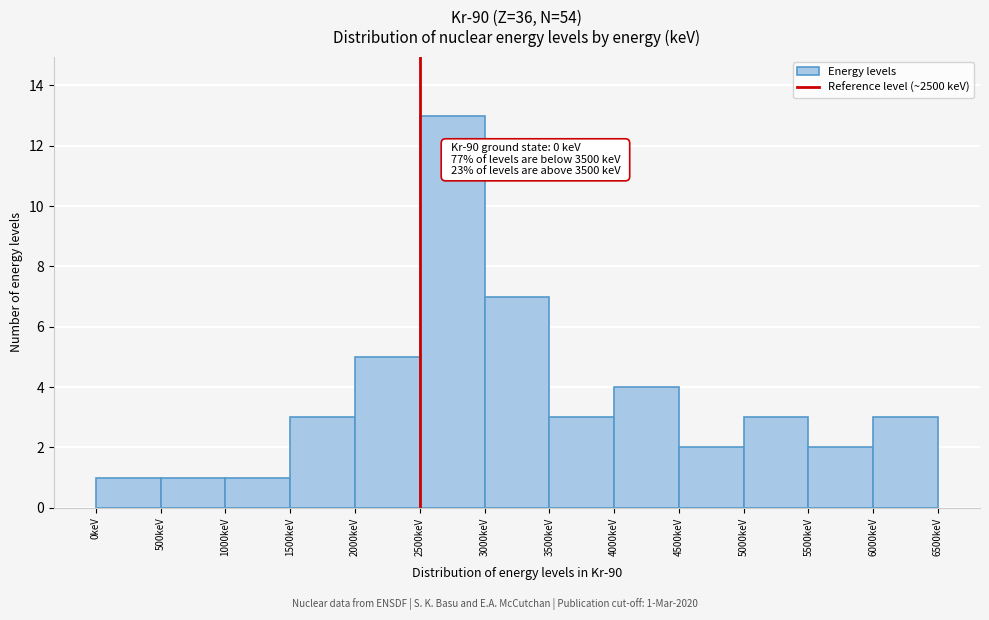

Which range on the x-axis has the tallest bar?

2500 to 3000